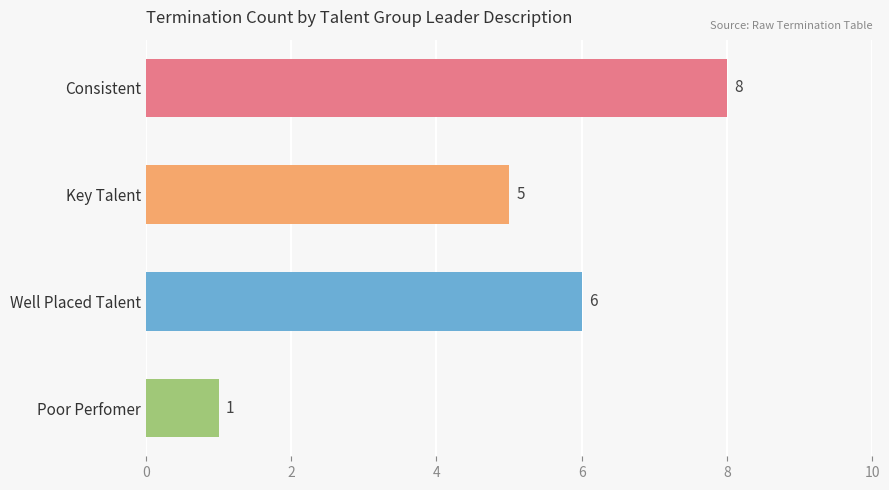

What is the label of the 3rd bar from the top?

Well Placed Talent